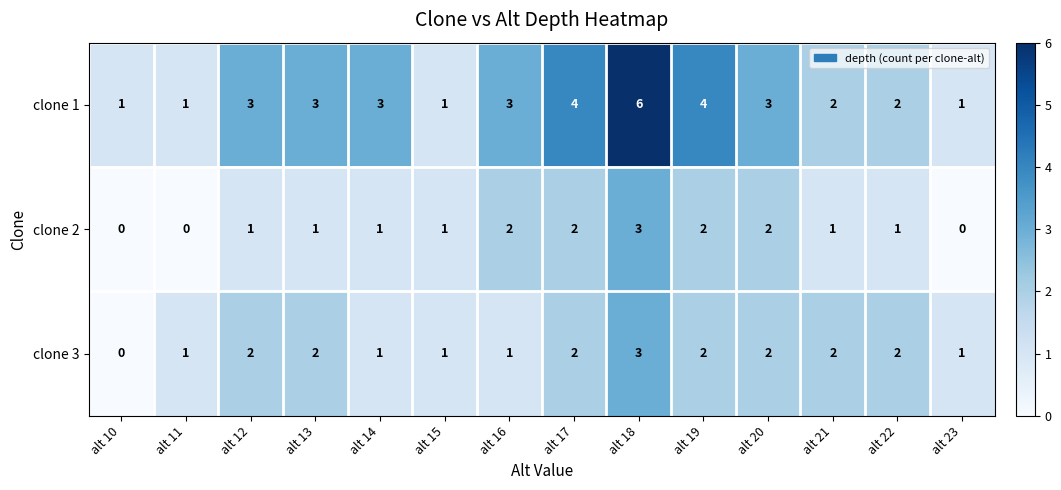

What is the total value across all series at alt 14?

5